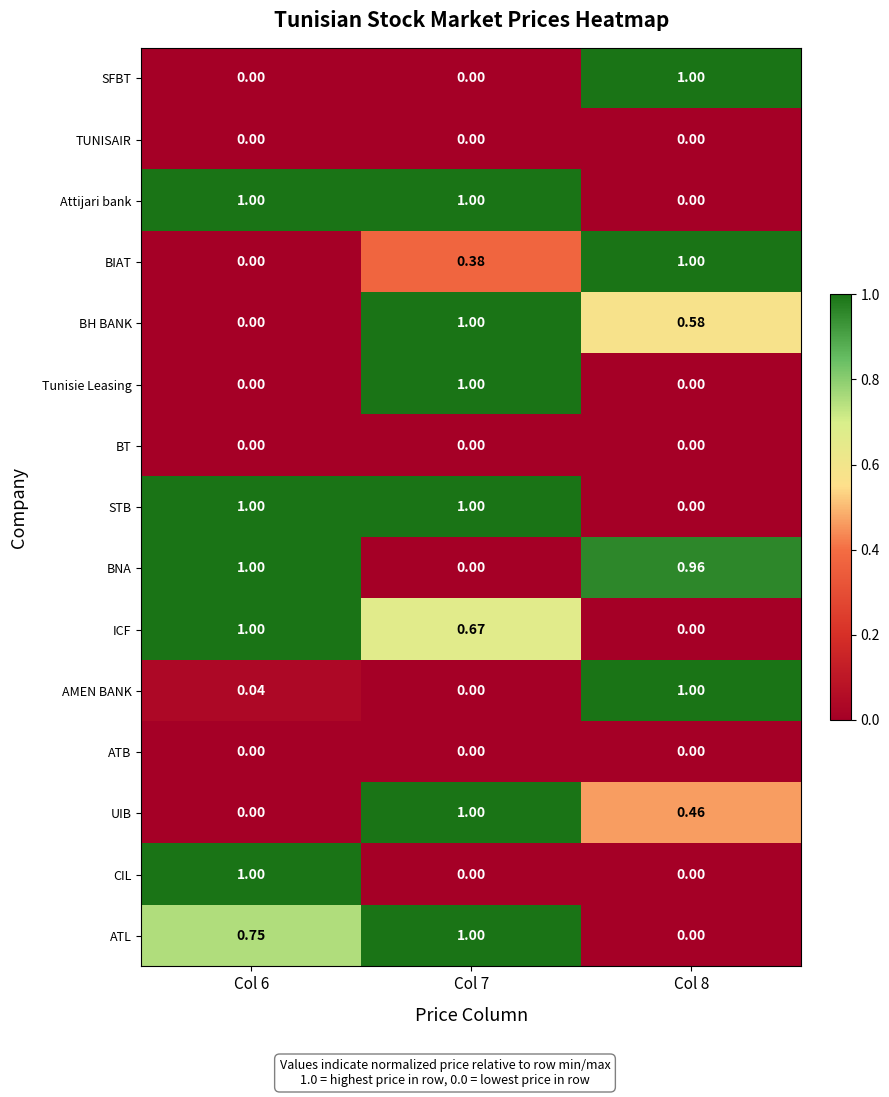

Which series changed the most between Col 6 and Col 8?

SFBT